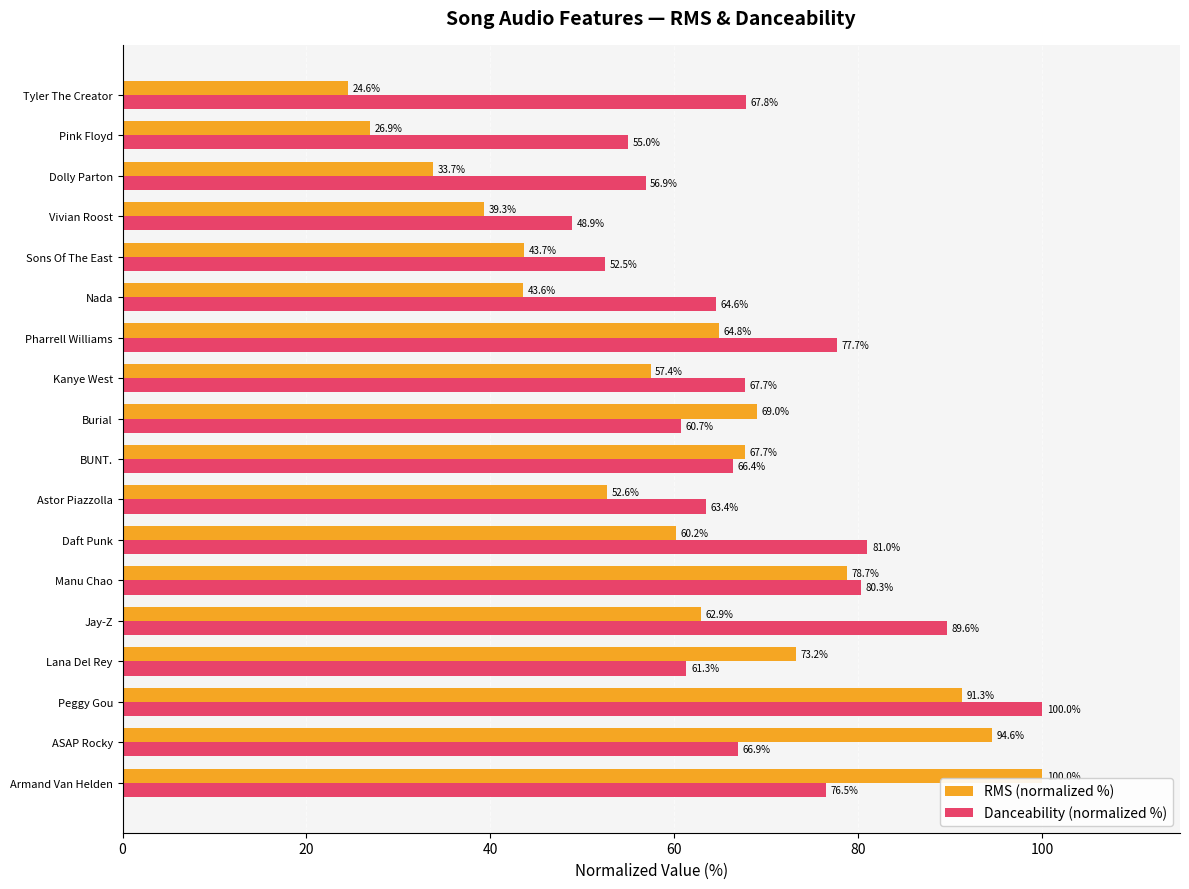

The value of RMS (normalized %) at Vivian Roost is 39.3. True or false?

True